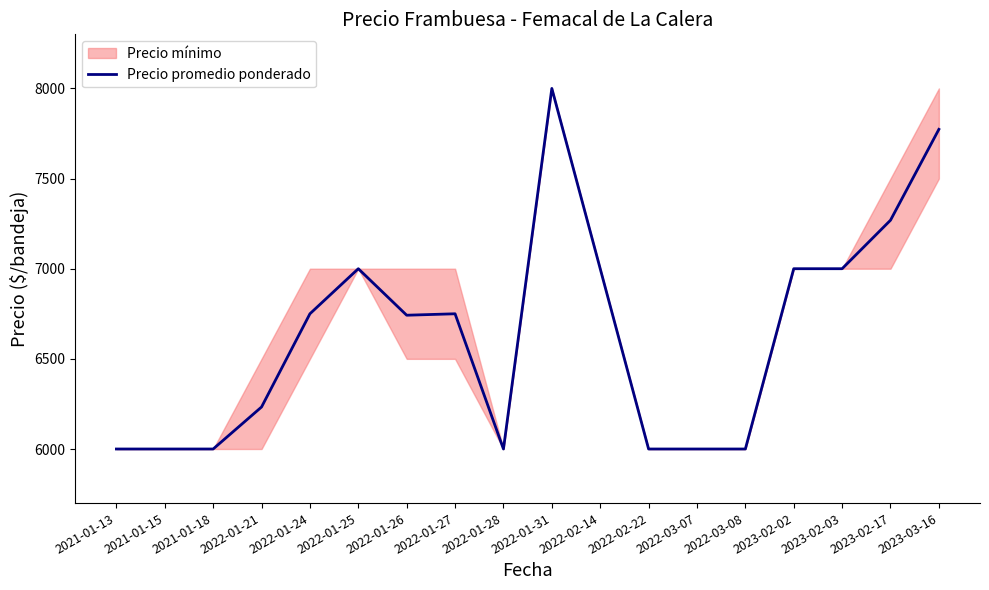

Reading left to right, extract all data points from this chart.

2021-01-13=6000	2021-01-15=6000	2021-01-18=6000	2022-01-21=6233	2022-01-24=6750	2022-01-25=7000	2022-01-26=6742	2022-01-27=6750	2022-01-28=6000	2022-01-31=8000	2022-02-14=7000	2022-02-22=6000	2022-03-07=6000	2022-03-08=6000	2023-02-02=7000	2023-02-03=7000	2023-02-17=7269	2023-03-16=7773